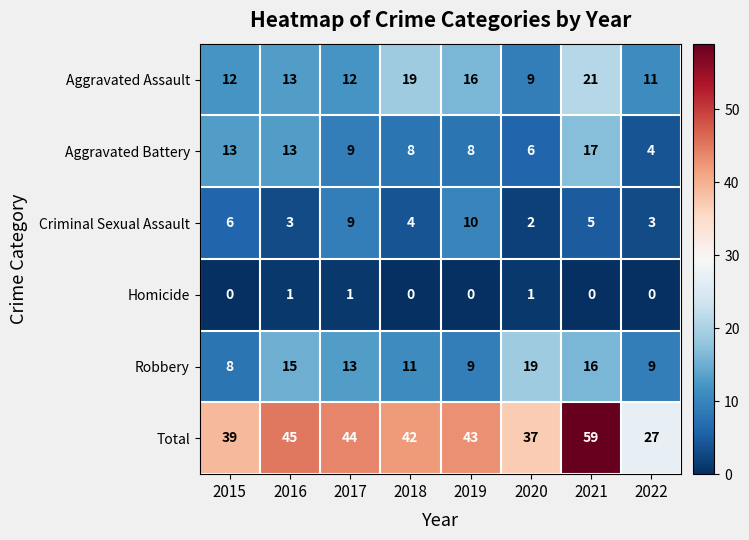

True or false: Homicide has a value of -1 at 2018.

False